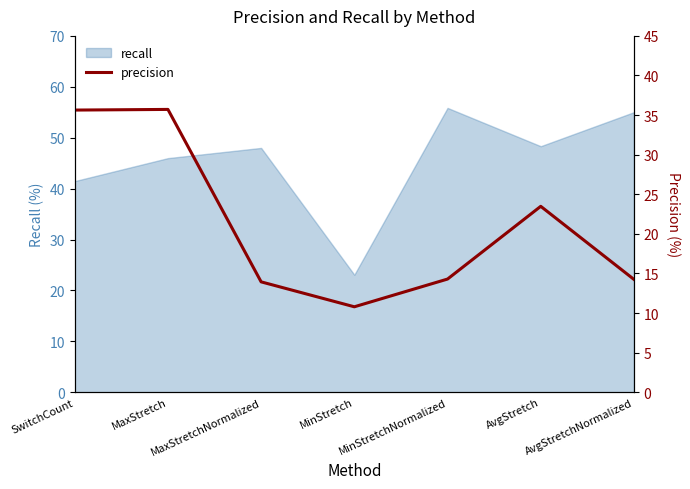

What is the highest value of the recall series?

55.9